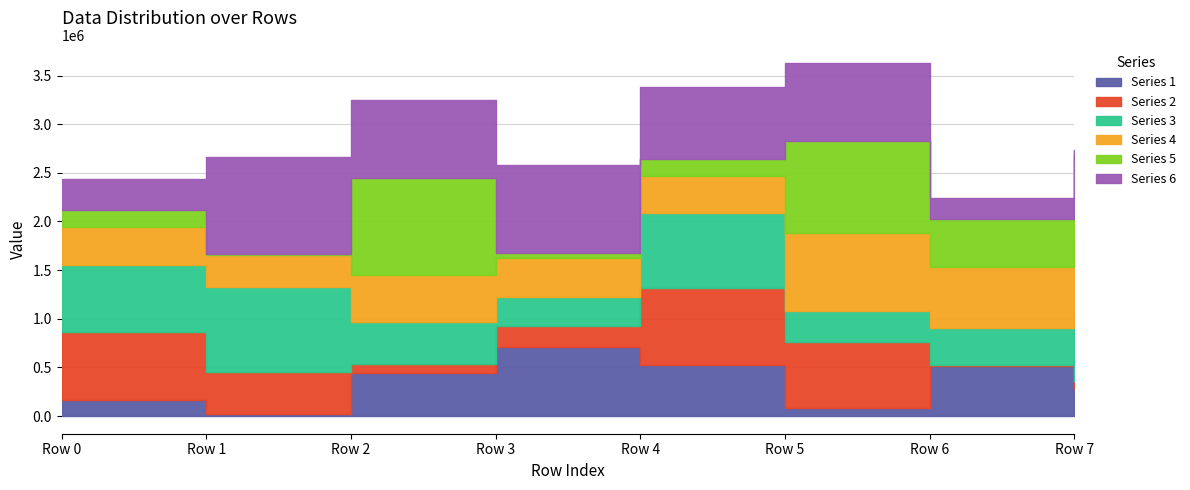

True or false: Series 4 and Series 6 intersect in this chart.

True